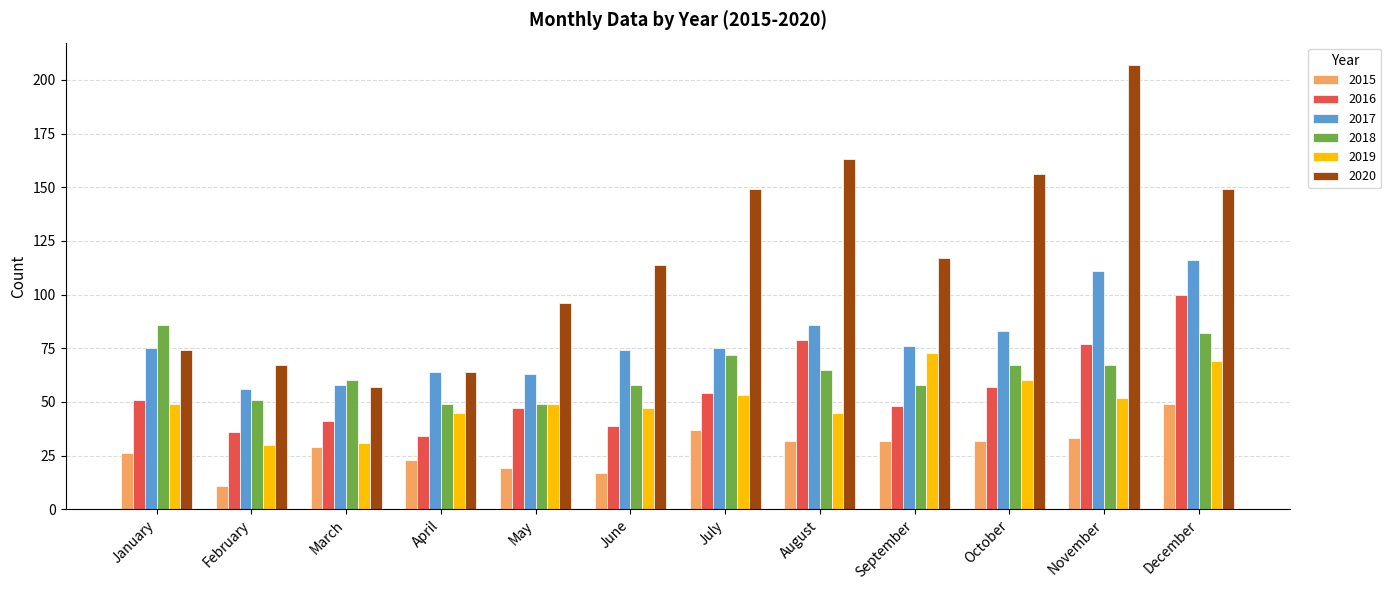

Reading right to left, list all the values displayed in this chart.

2015: December=49	November=33	October=32	September=32	August=32	July=37	June=17	May=19	April=23	March=29	February=11	January=26
2016: December=100	November=77	October=57	September=48	August=79	July=54	June=39	May=47	April=34	March=41	February=36	January=51
2017: December=116	November=111	October=83	September=76	August=86	July=75	June=74	May=63	April=64	March=58	February=56	January=75
2018: December=82	November=67	October=67	September=58	August=65	July=72	June=58	May=49	April=49	March=60	February=51	January=86
2019: December=69	November=52	October=60	September=73	August=45	July=53	June=47	May=49	April=45	March=31	February=30	January=49
2020: December=149	November=207	October=156	September=117	August=163	July=149	June=114	May=96	April=64	March=57	February=67	January=74